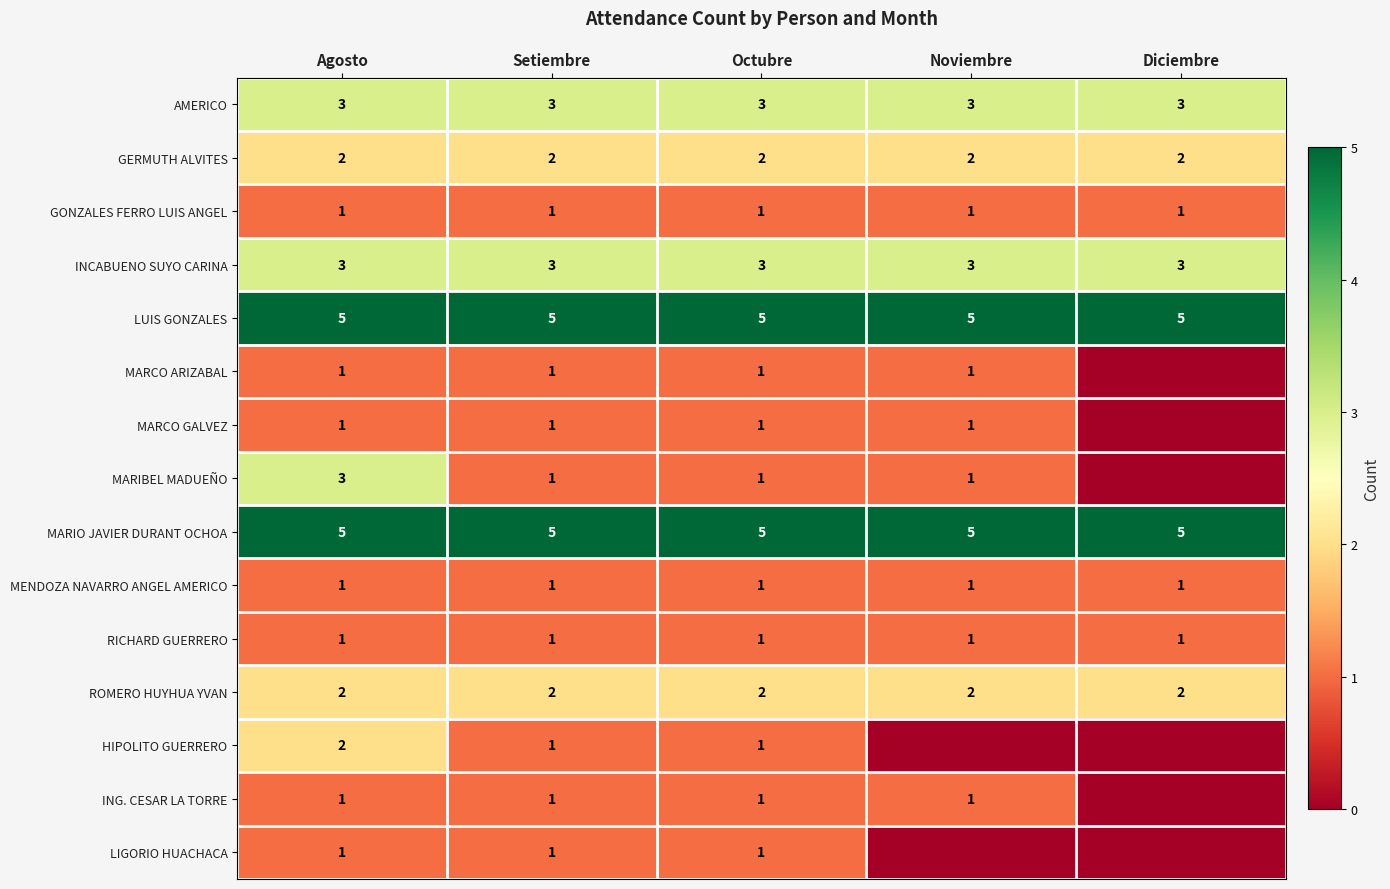

The value of MARIBEL MADUEÑO at Agosto is 4. True or false?

False